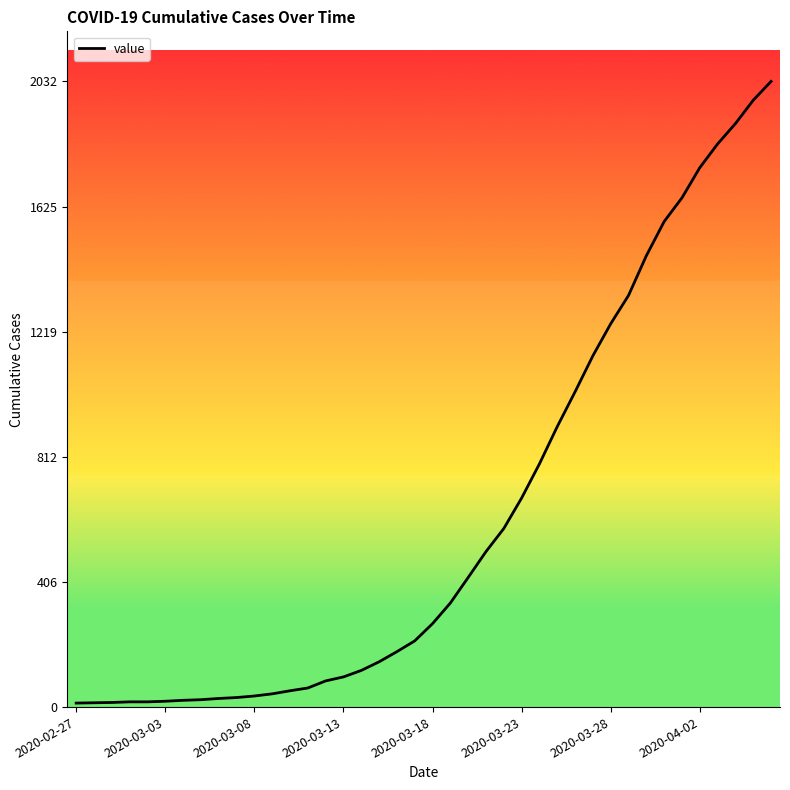

What is the maximum value shown in the chart?

2032